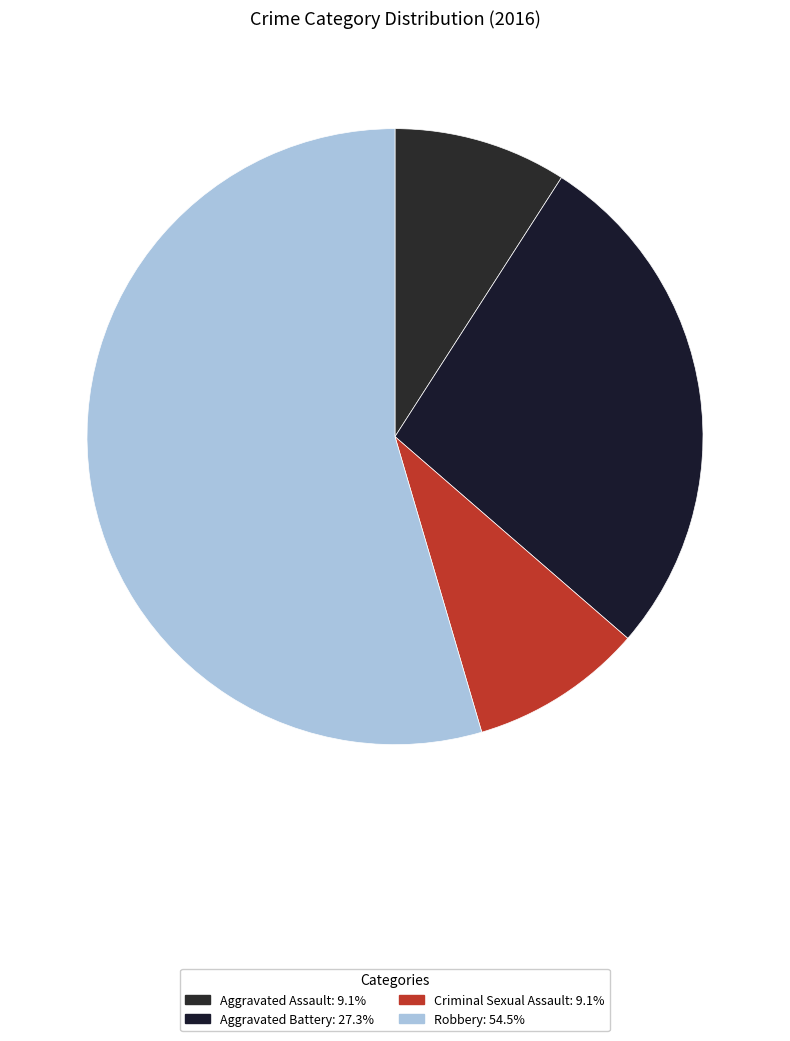

To the nearest percent, what is the combined percentage of Robbery and Criminal Sexual Assault?

64%